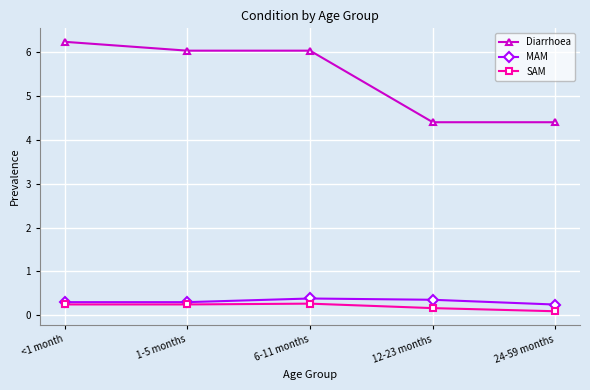

Which category has the lowest value in the SAM series?

24-59 months